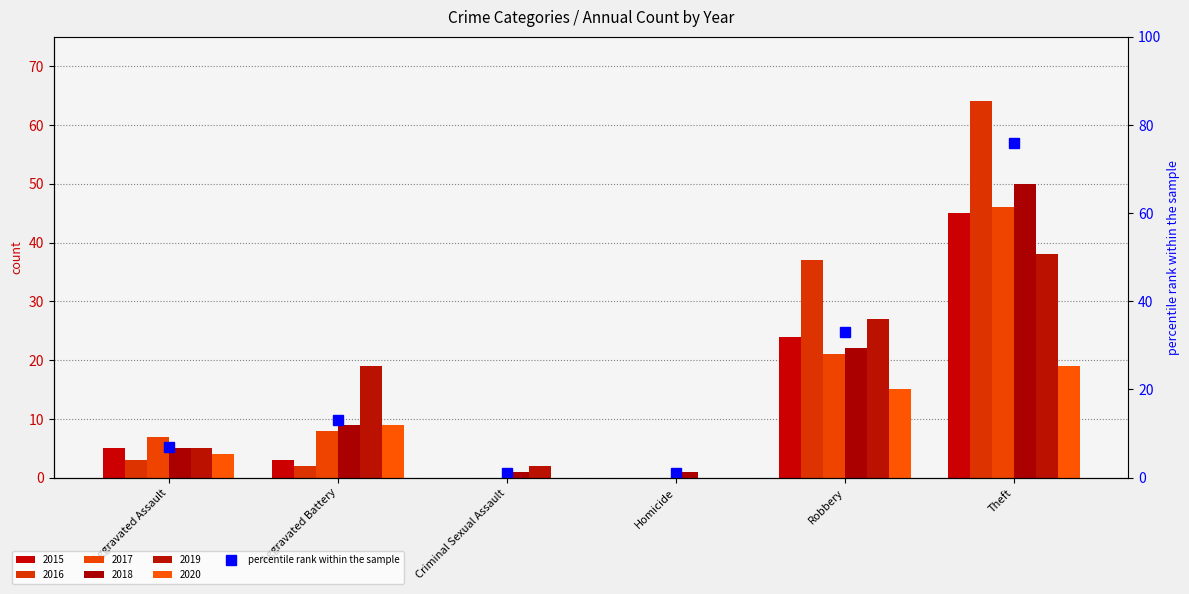

Between Homicide and Robbery, which series saw the biggest shift?

2016